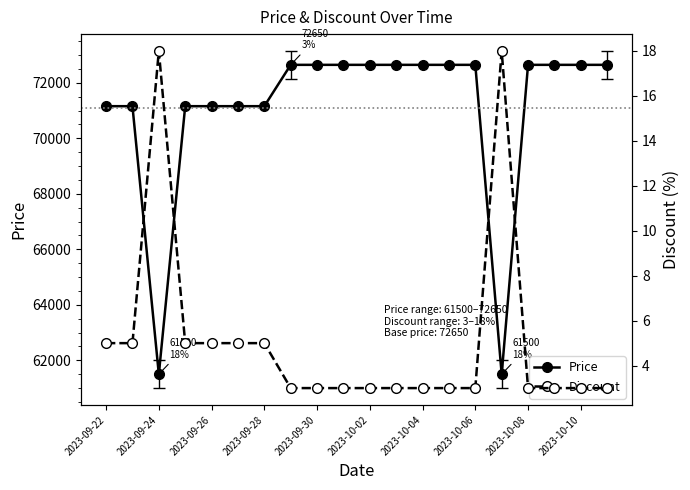

How many lines are shown in the chart?

2